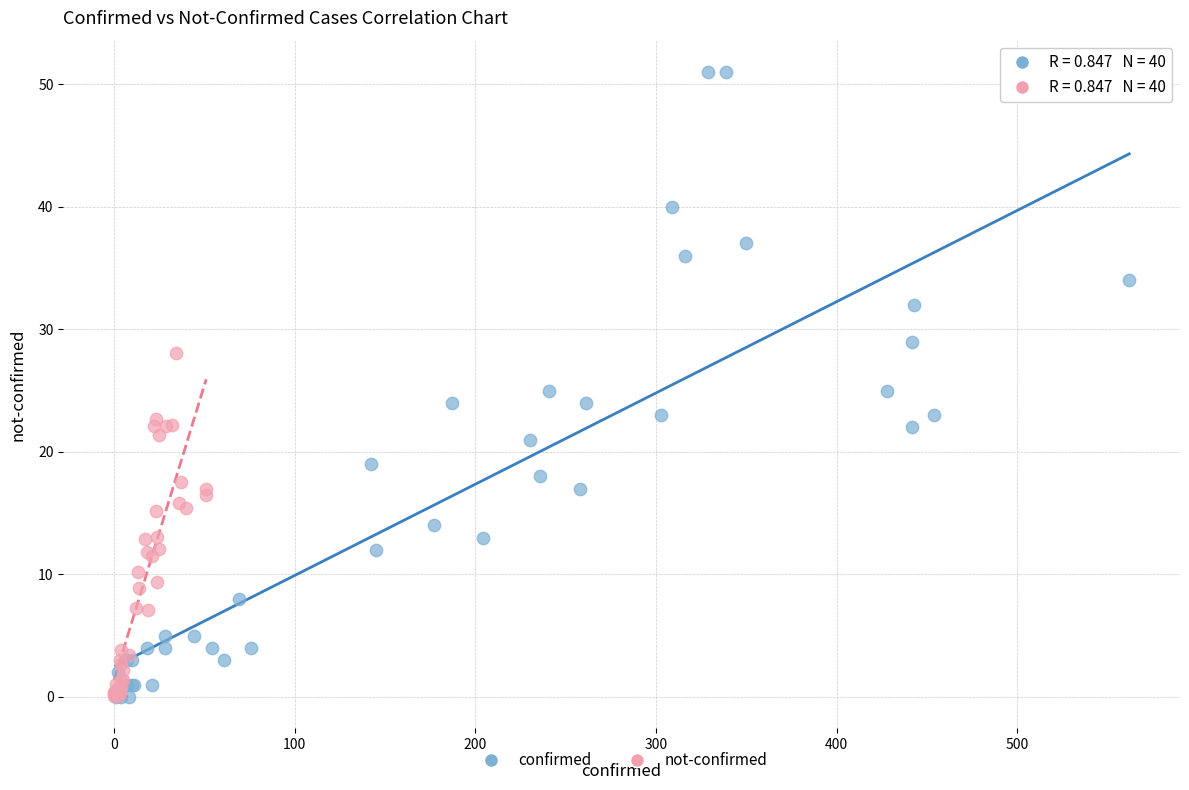

Which series contains the highest Y value?

confirmed